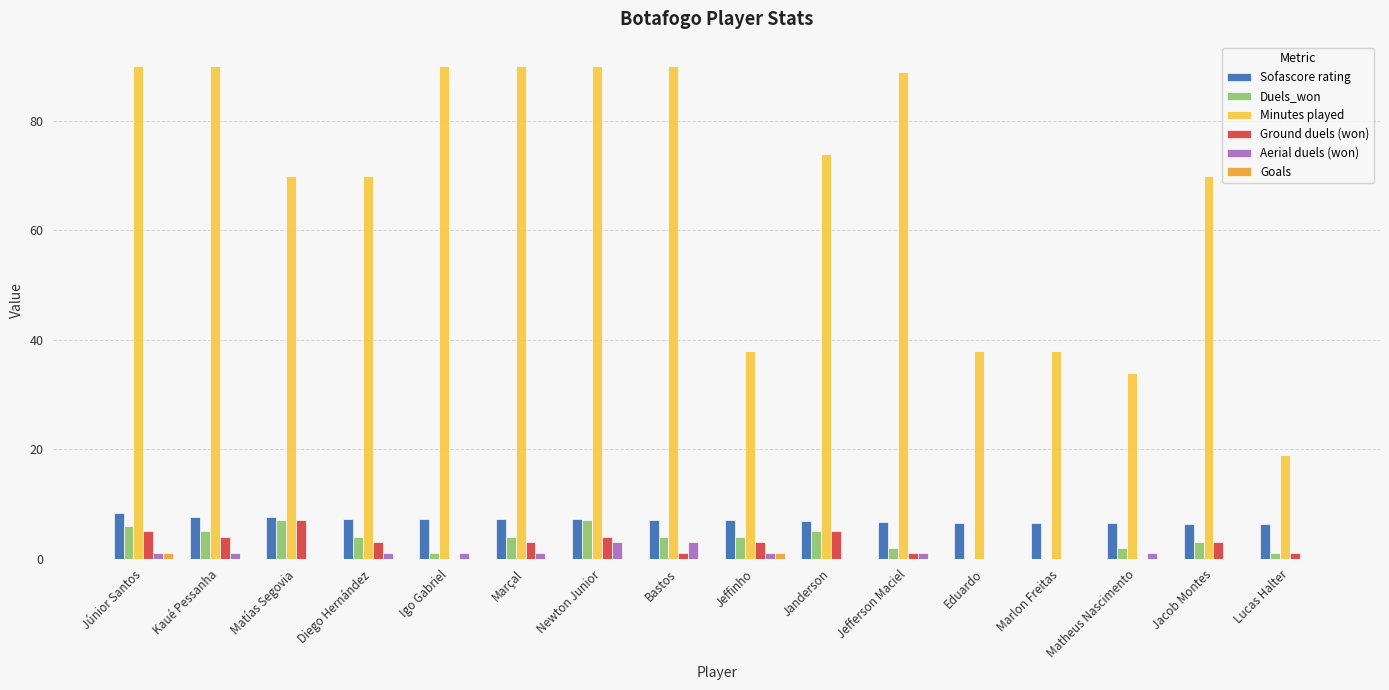

What is the difference between the Minutes played values at Diego Hernández and Newton Junior?

20.0